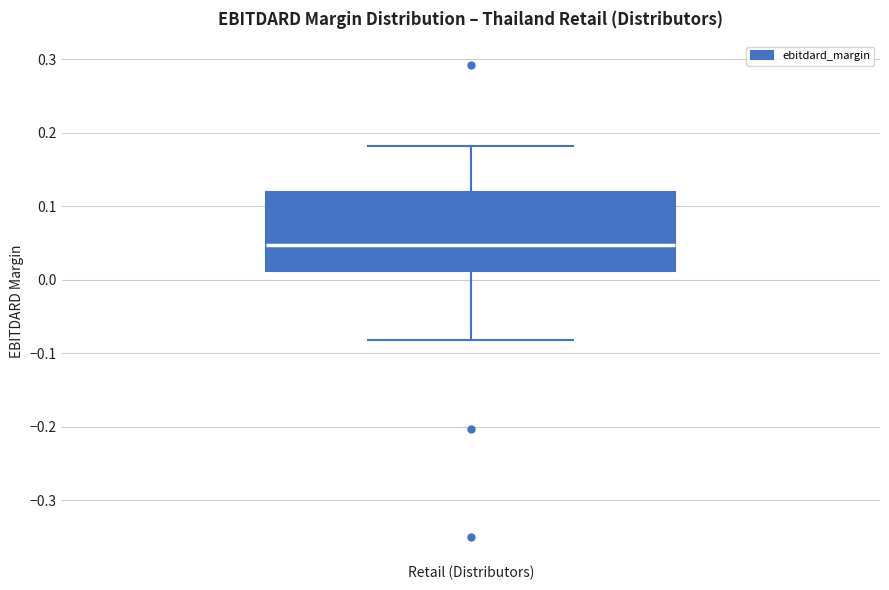

Transcribe this box plot: give where the median line is, the range the box spans, and where the two whiskers end, as read against the y-axis. The values are not printed on the chart, so give them approximately, as read against the axis.

median 0.05, box 0.01 to 0.12, whiskers -0.08 to 0.18